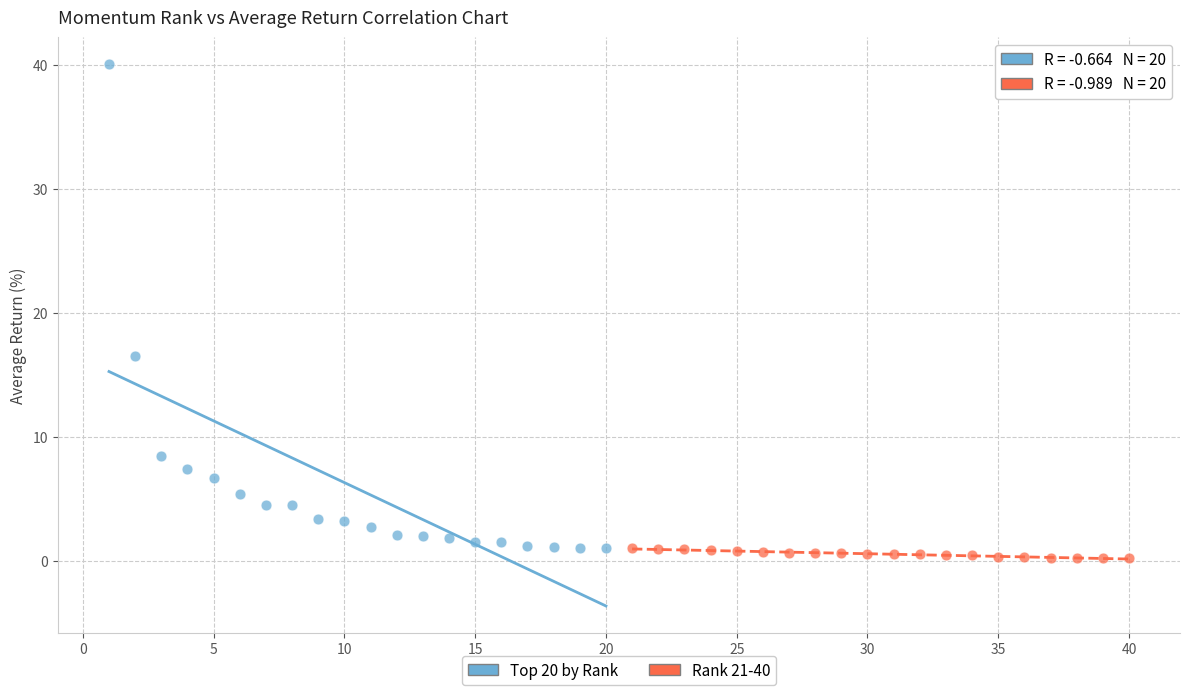

Which series has the widest spread of Y values?

Top 20 by Rank